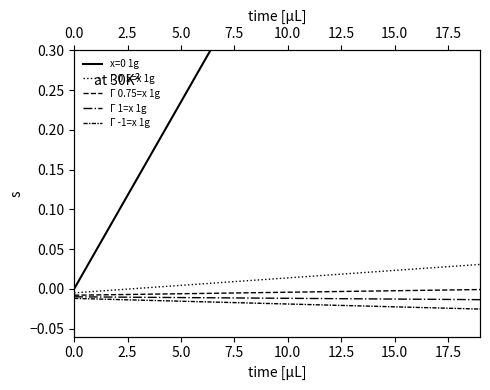

True or false: Γ 0.75=x 1g has more than 0 interior local peaks.

False